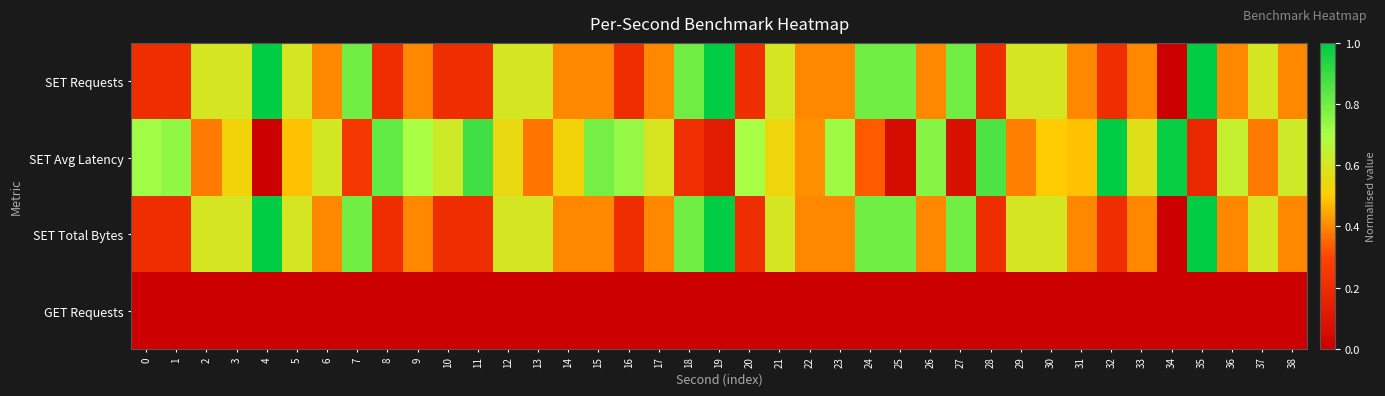

Reading left to right, transcribe all the data shown in this chart.

SET Requests: 0=0.2	1=0.2	2=0.6	3=0.6	4=1.0	5=0.6	6=0.4	7=0.8	8=0.2	9=0.4	10=0.2	11=0.2	12=0.6	13=0.6	14=0.4	15=0.4	16=0.2	17=0.4	18=0.8	19=1.0	20=0.2	21=0.6	22=0.4	23=0.4	24=0.8	25=0.8	26=0.4	27=0.8	28=0.2	29=0.6	30=0.6	31=0.4	32=0.2	33=0.4	34=0.0	35=1.0	36=0.4	37=0.6	38=0.4
SET Avg Latency: 0=0.7	1=0.7	2=0.4	3=0.5	4=0.0	5=0.5	6=0.6	7=0.2	8=0.8	9=0.7	10=0.6	11=0.9	12=0.6	13=0.4	14=0.5	15=0.8	16=0.7	17=0.6	18=0.2	19=0.1	20=0.7	21=0.5	22=0.4	23=0.7	24=0.3	25=0.1	26=0.8	27=0.1	28=0.9	29=0.4	30=0.5	31=0.5	32=1.0	33=0.6	34=1.0	35=0.2	36=0.6	37=0.4	38=0.6
SET Total Bytes: 0=0.2	1=0.2	2=0.6	3=0.6	4=1.0	5=0.6	6=0.4	7=0.8	8=0.2	9=0.4	10=0.2	11=0.2	12=0.6	13=0.6	14=0.4	15=0.4	16=0.2	17=0.4	18=0.8	19=1.0	20=0.2	21=0.6	22=0.4	23=0.4	24=0.8	25=0.8	26=0.4	27=0.8	28=0.2	29=0.6	30=0.6	31=0.4	32=0.2	33=0.4	34=0.0	35=1.0	36=0.4	37=0.6	38=0.4
GET Requests: 0=0.0	1=0.0	2=0.0	3=0.0	4=0.0	5=0.0	6=0.0	7=0.0	8=0.0	9=0.0	10=0.0	11=0.0	12=0.0	13=0.0	14=0.0	15=0.0	16=0.0	17=0.0	18=0.0	19=0.0	20=0.0	21=0.0	22=0.0	23=0.0	24=0.0	25=0.0	26=0.0	27=0.0	28=0.0	29=0.0	30=0.0	31=0.0	32=0.0	33=0.0	34=0.0	35=0.0	36=0.0	37=0.0	38=0.0